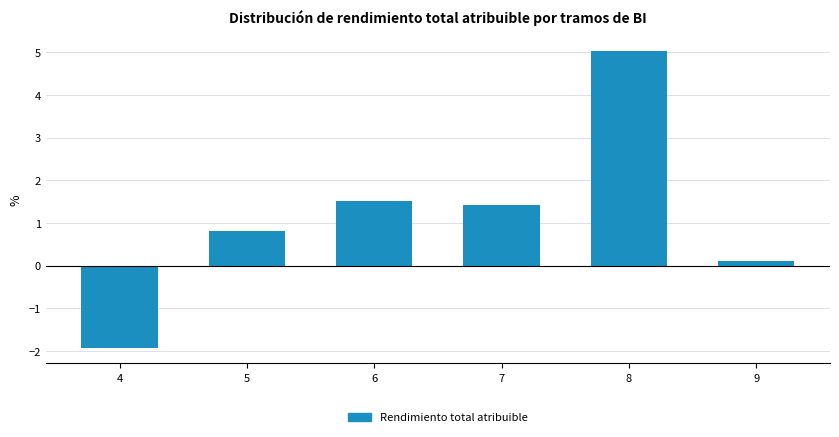

The chart shows a value of 1.4 at 5. True or false?

False